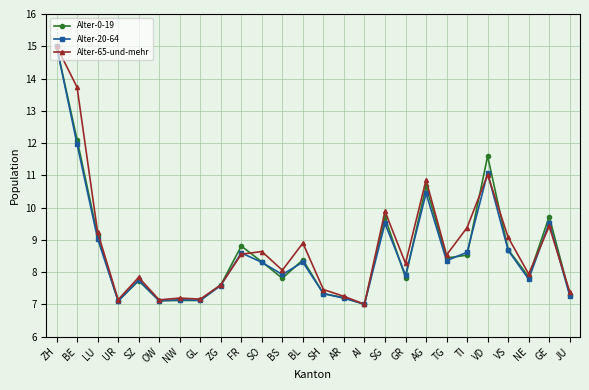

What is the total value across all series at NW?

21.4